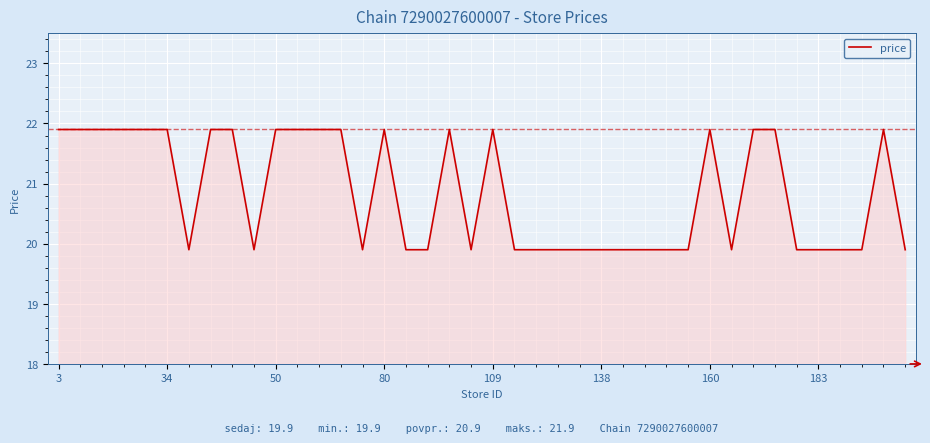

What is the difference between the maximum and minimum values?

2.0